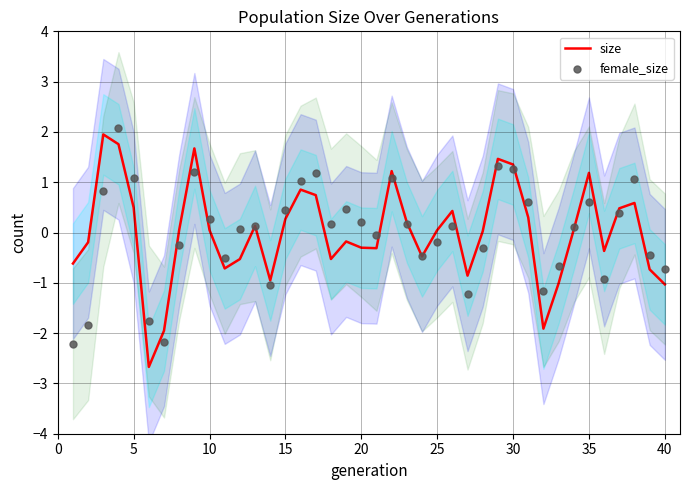

What is the maximum value for size?

2.0